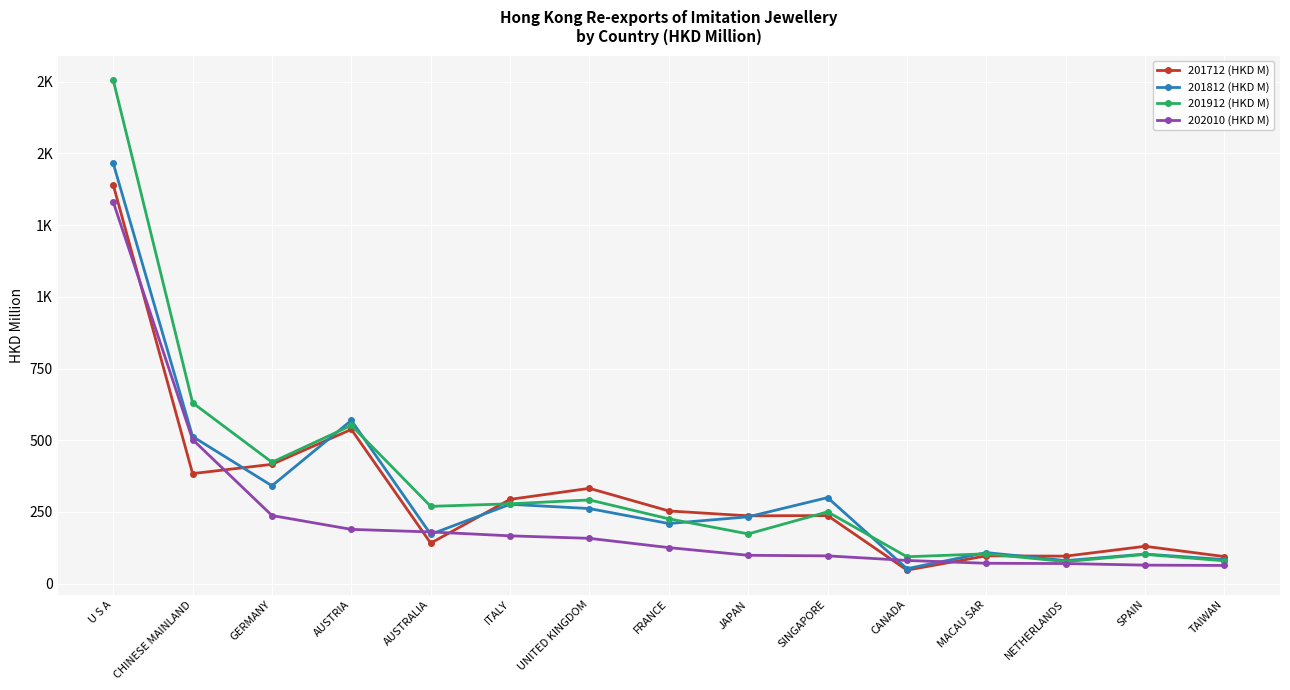

What is the sum of all 201812 (HKD M) values?

4769.7